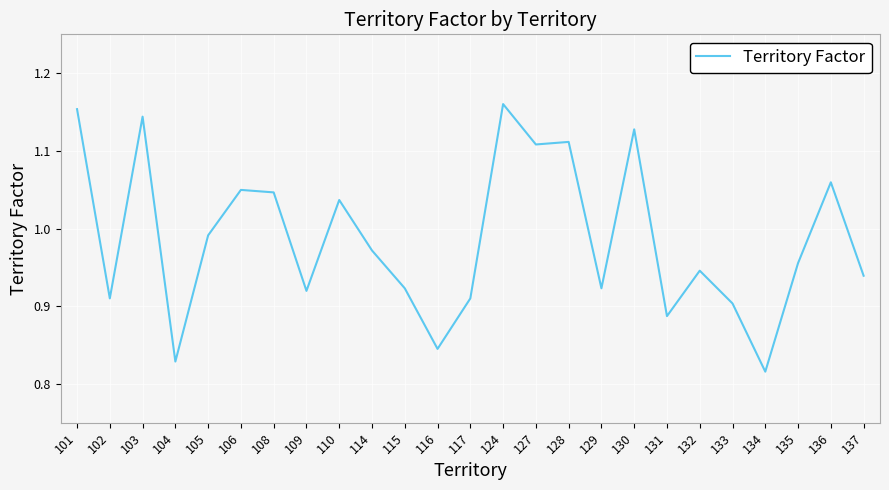

At which category does the chart reach its minimum across all series?

134